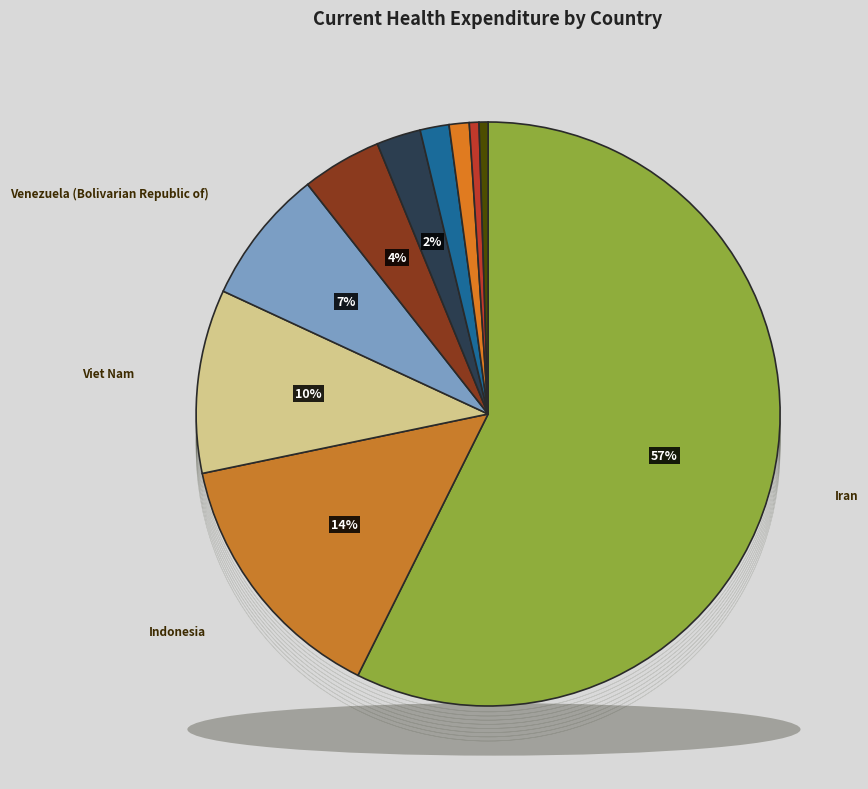

What is the majority slice?

Iran